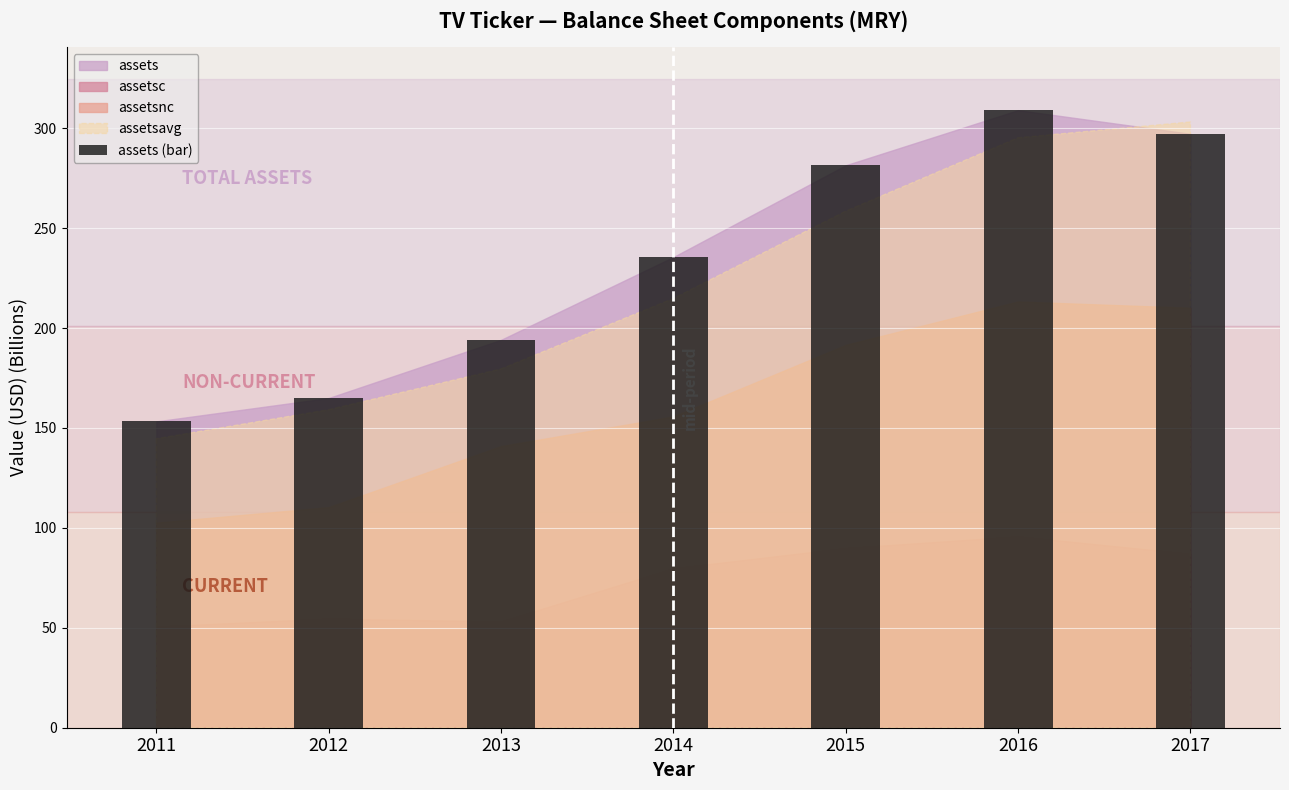

At which category does the chart reach its minimum across all series?

2011